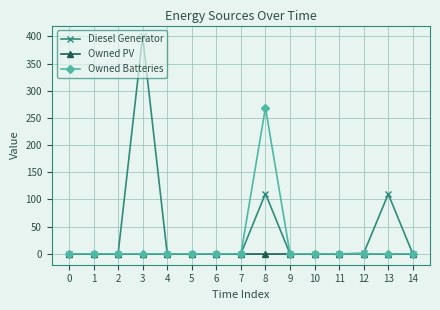

At which category does the chart reach its peak across all series?

3